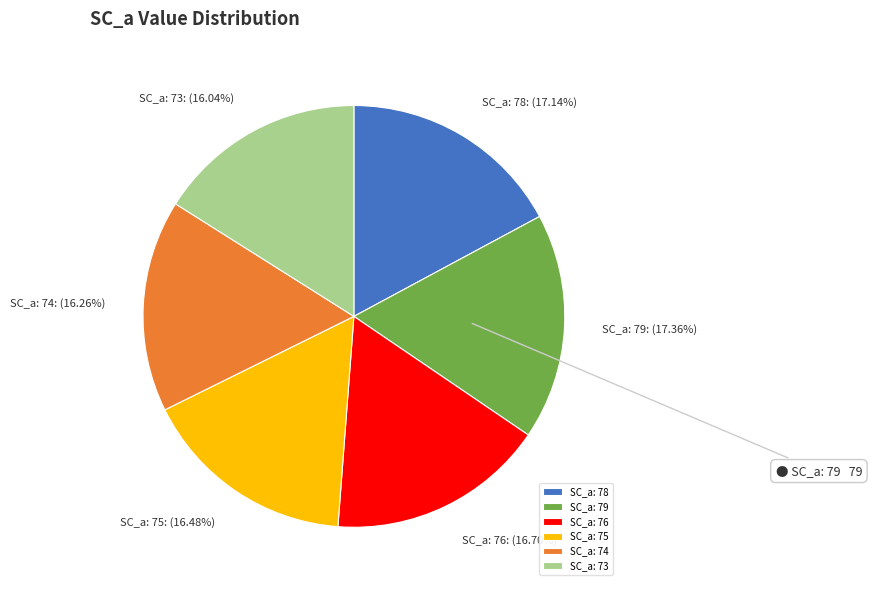

Do SC_a: 74 and SC_a: 78 together represent more than half of the pie?

No